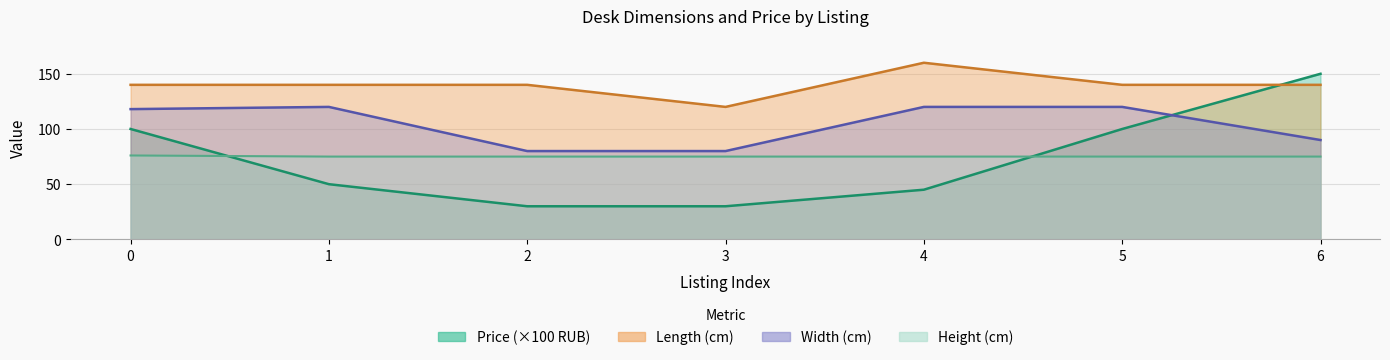

Which series has the largest range (max minus min)?

Price